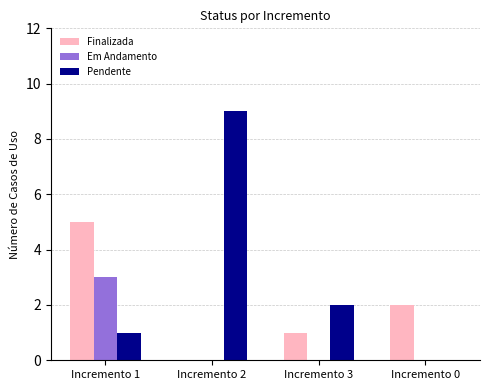

What are all the series names shown in the legend?

Finalizada, Em Andamento, Pendente